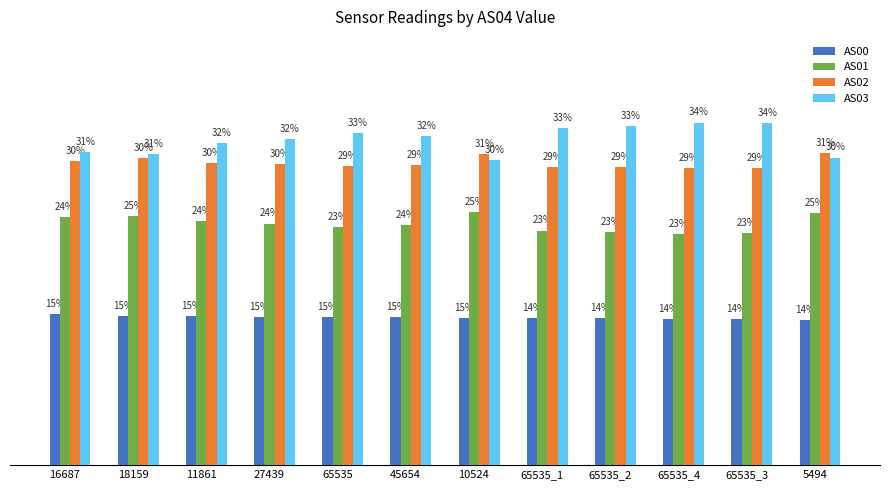

List the series in order of their peak value, highest first.

AS03, AS02, AS01, AS00